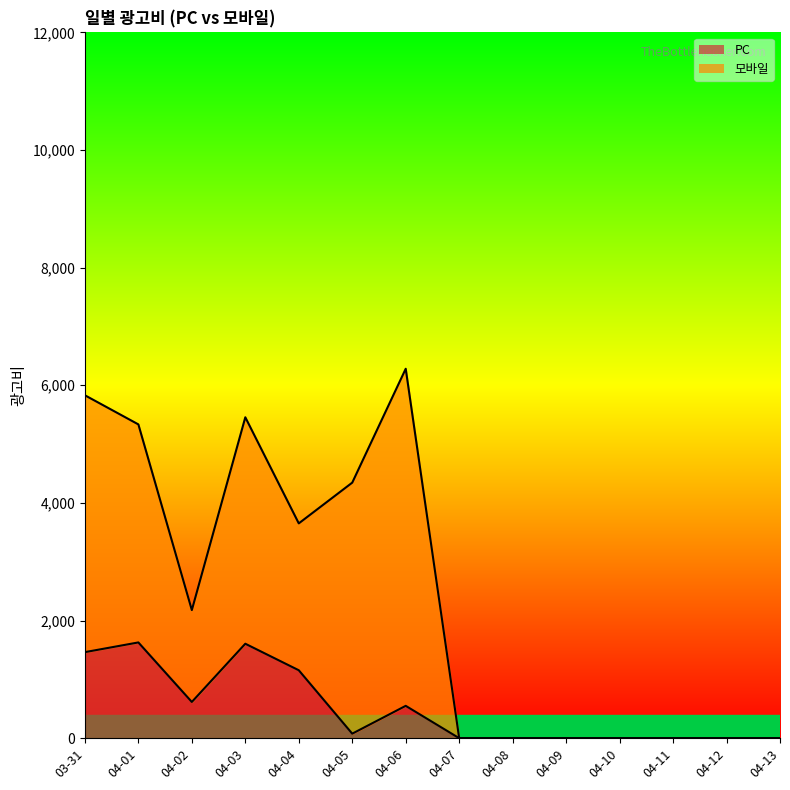

What are all the series names shown in the legend?

PC, 모바일